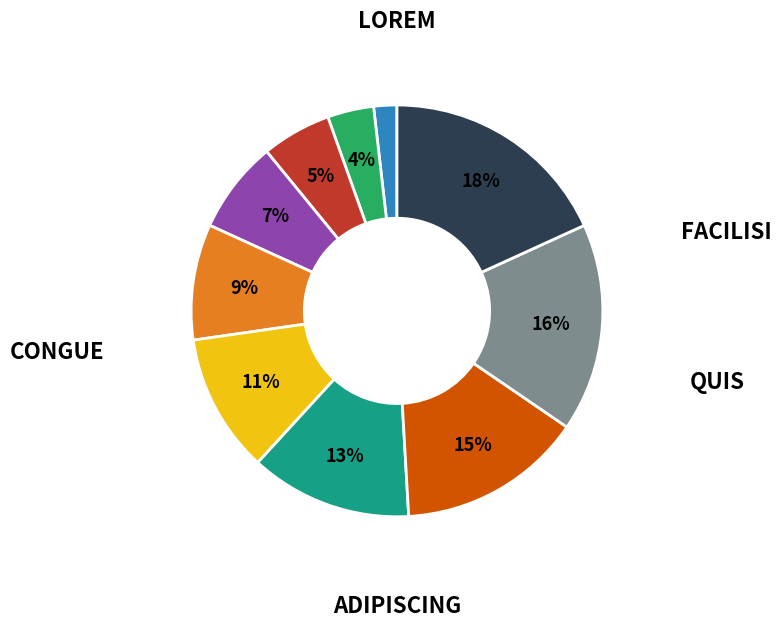

Is there any slice that represents more than half of the pie?

No